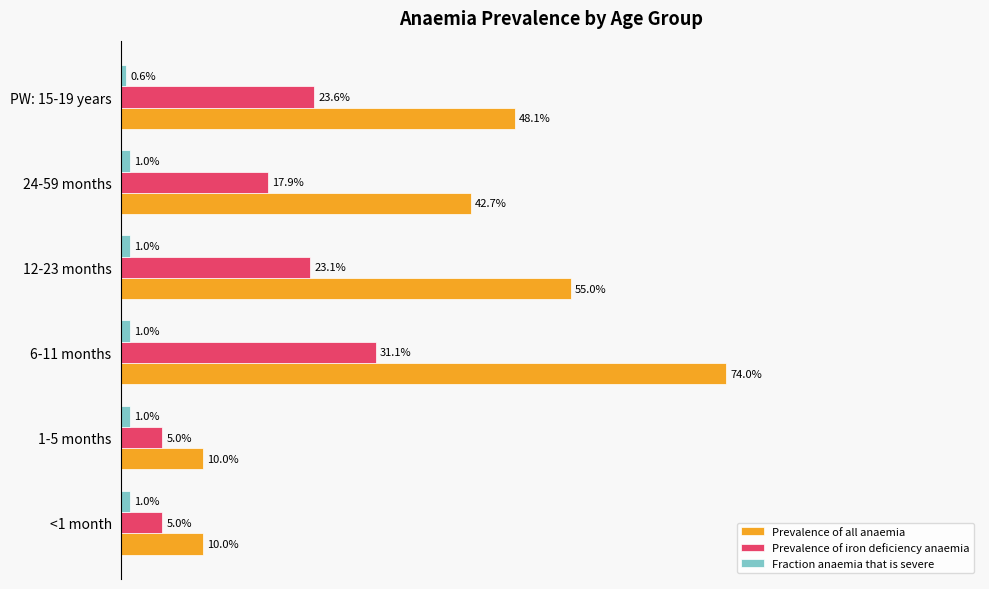

What are all the series names shown in the legend?

Prevalence of all anaemia, Prevalence of iron deficiency anaemia, Fraction anaemia that is severe